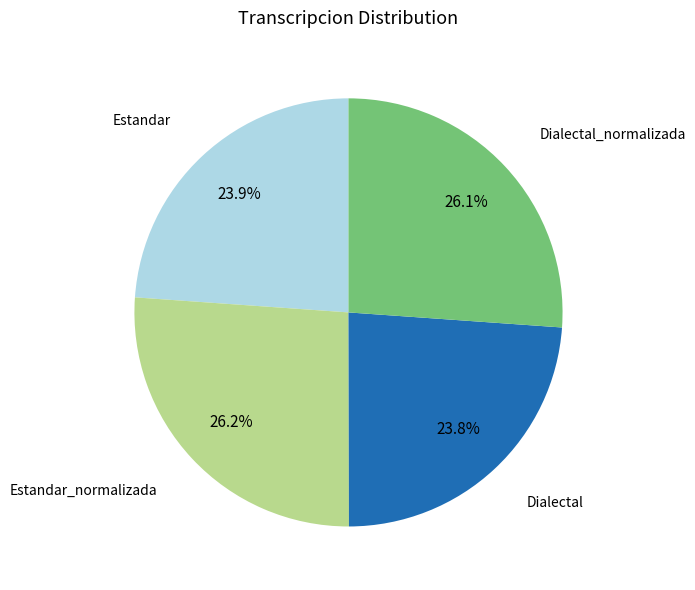

Does any single category account for the majority?

No